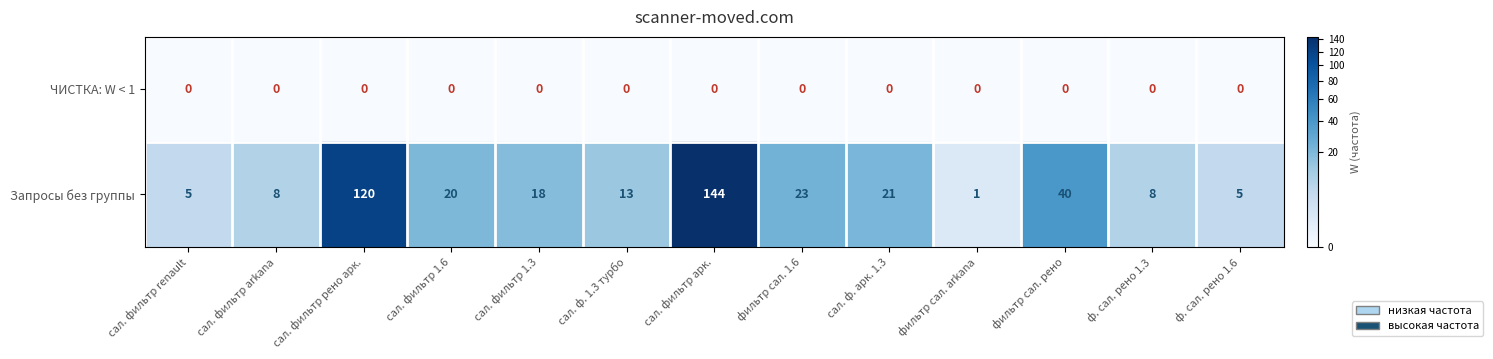

Reading right to left, transcribe all the data shown in this chart.

ЧИСТКА: W < 1: 0	0	0	0	0	0	0	0	0	0	0	0	0
Запросы без группы: 5	8	40	1	21	23	144	13	18	20	120	8	5